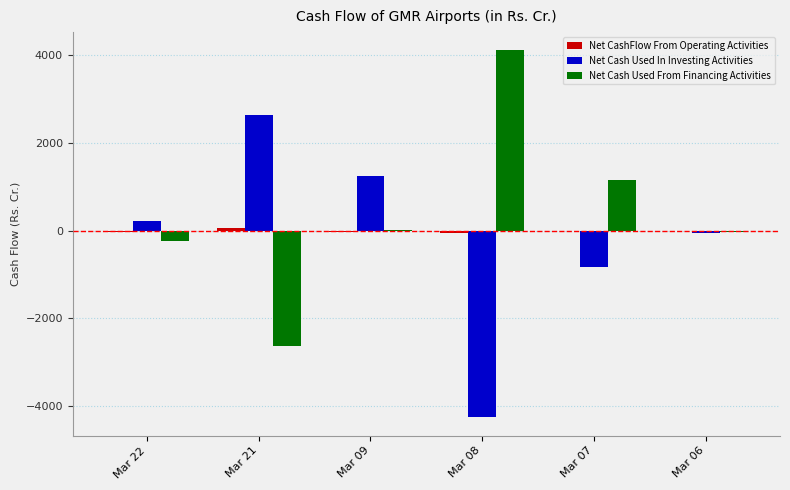

The value of Net Cash Used In Investing Activities at Mar 09 is 1999.9. True or false?

False